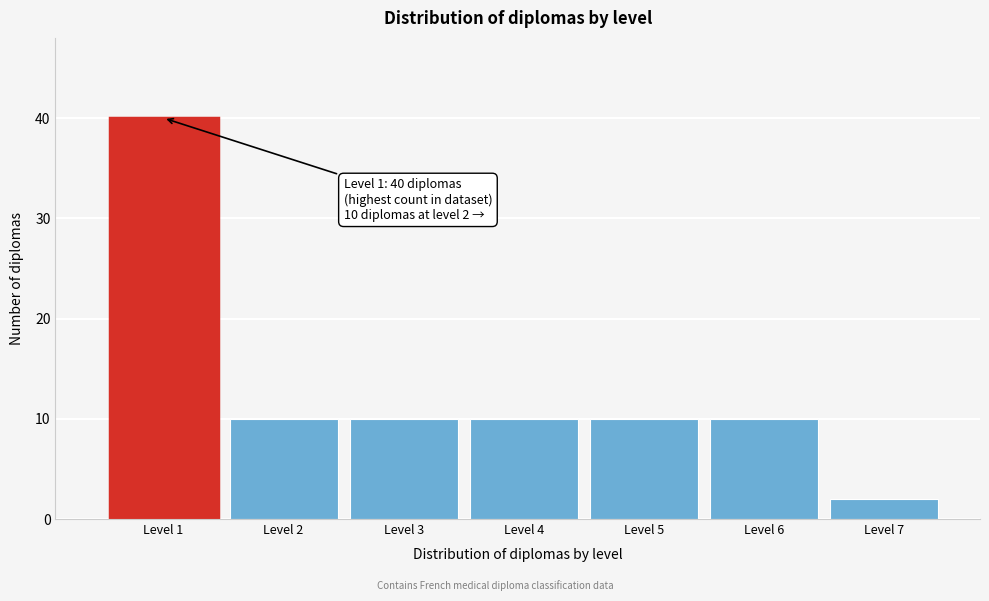

Reading left to right, transcribe all the data shown in this chart.

40	10	10	10	10	10	2